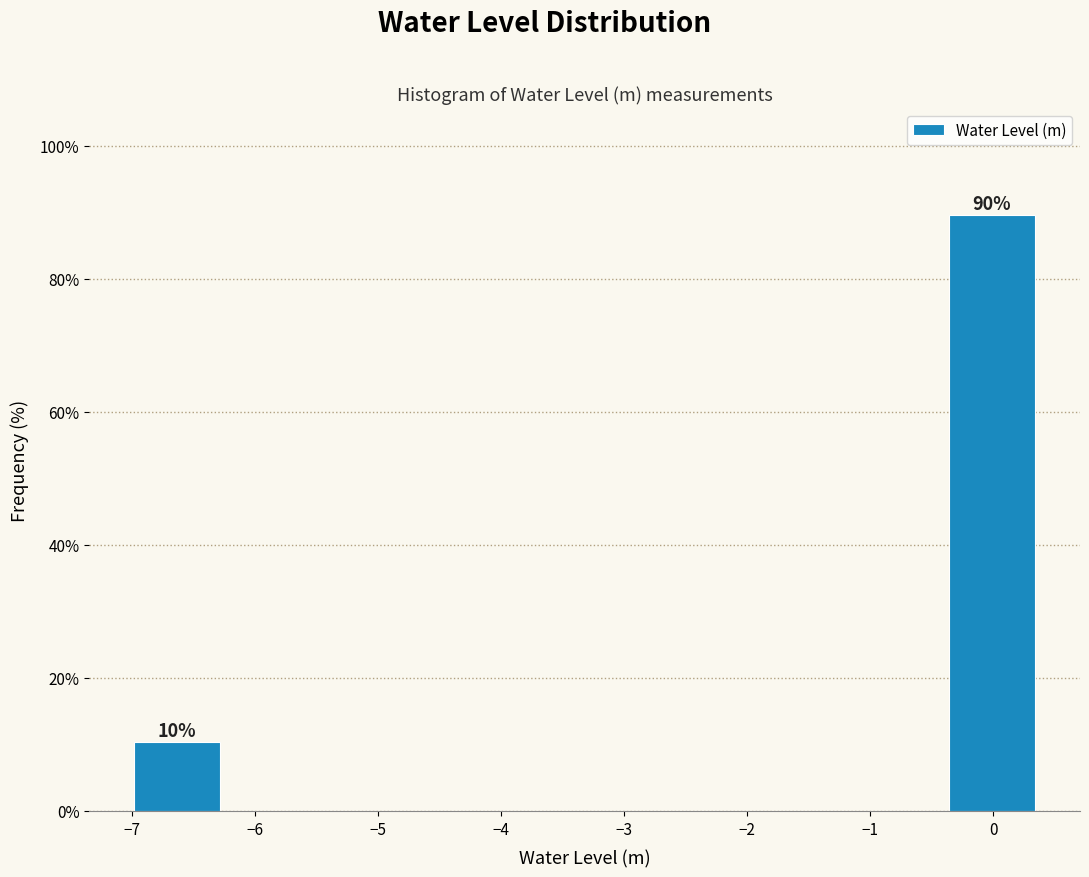

Which range on the x-axis has the tallest bar?

-0.4 to 0.4